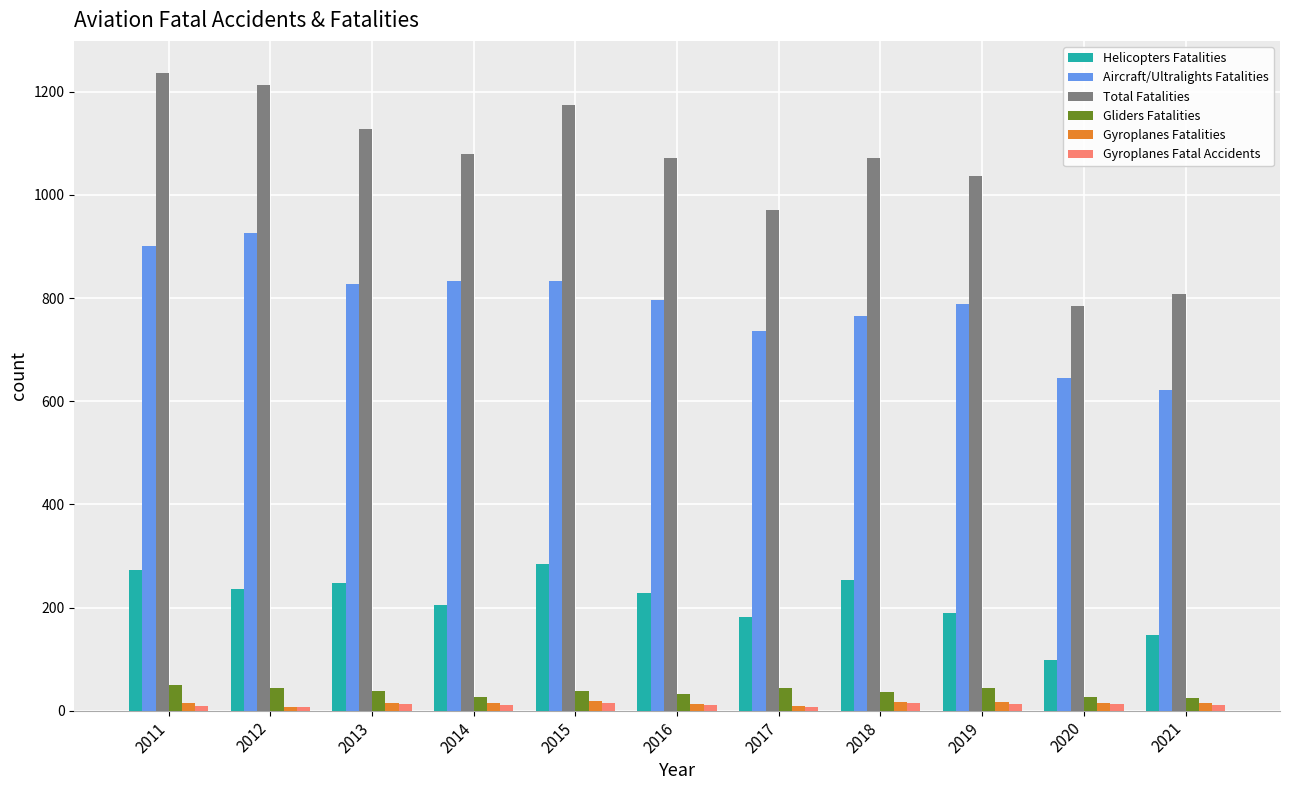

What is the average value of the Total Fatalities series?

1052